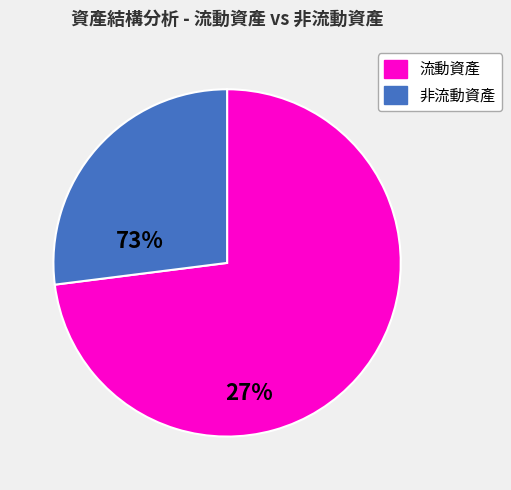

Does any single category account for the majority?

Yes